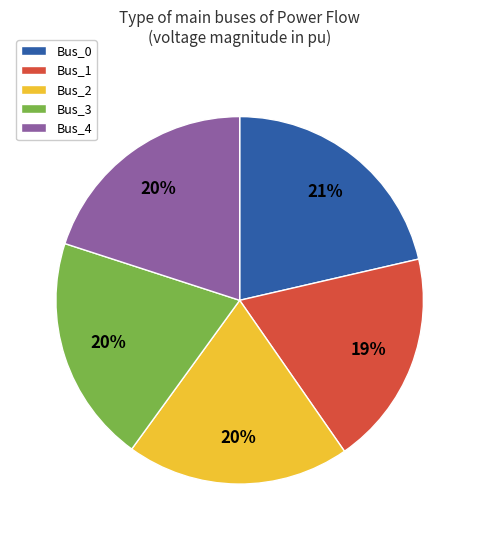

Which slice is the smallest?

Bus_1